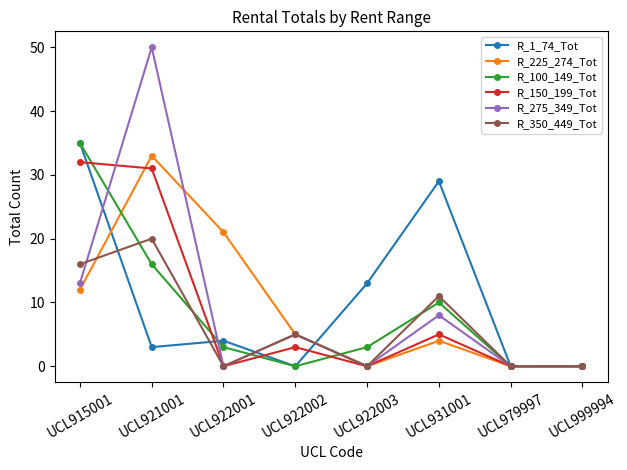

What is the value of the R_100_149_Tot point at the 5th from the left?

3